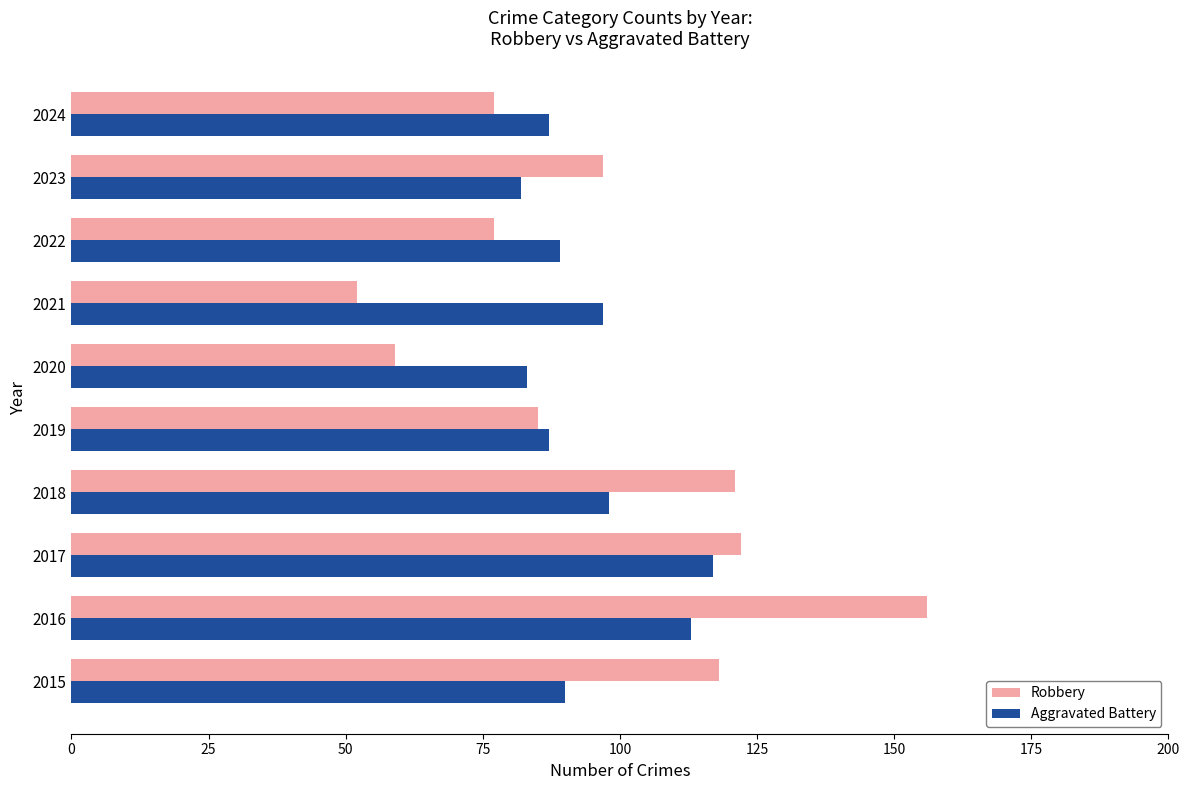

Count the number of data series in this chart.

2